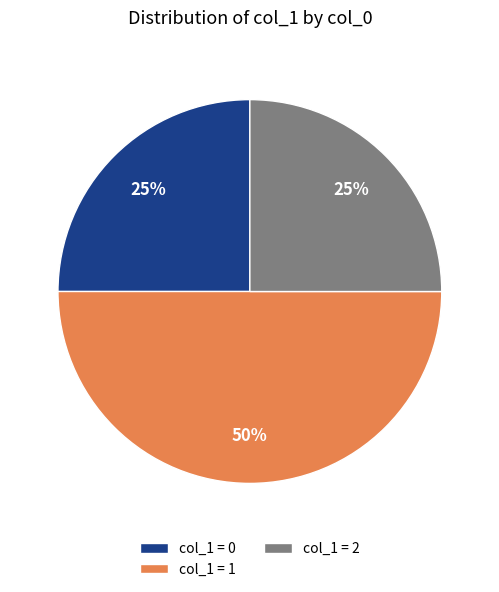

Which category has the biggest portion of the pie?

col_1 = 1